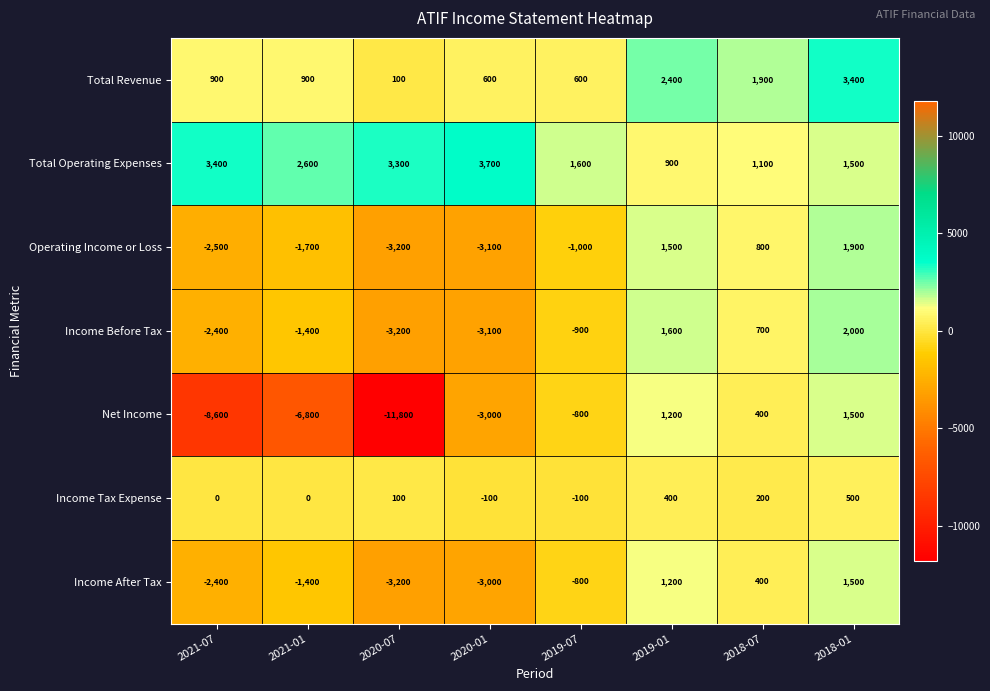

What is the sum of the Net Income values at 2021-01 and 2019-07?

-7600